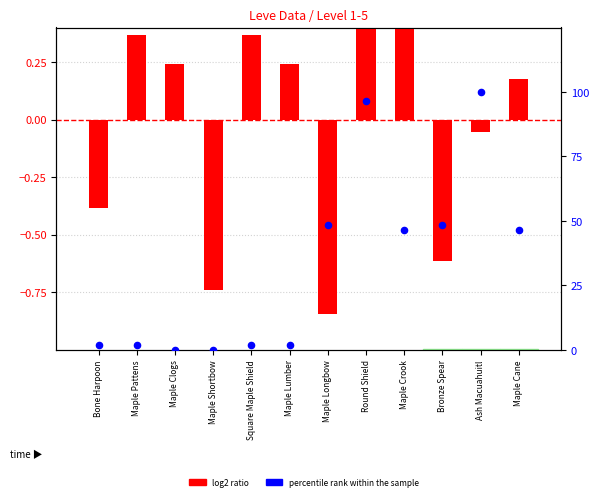

At how many categories does at least one series exceed 55?

2